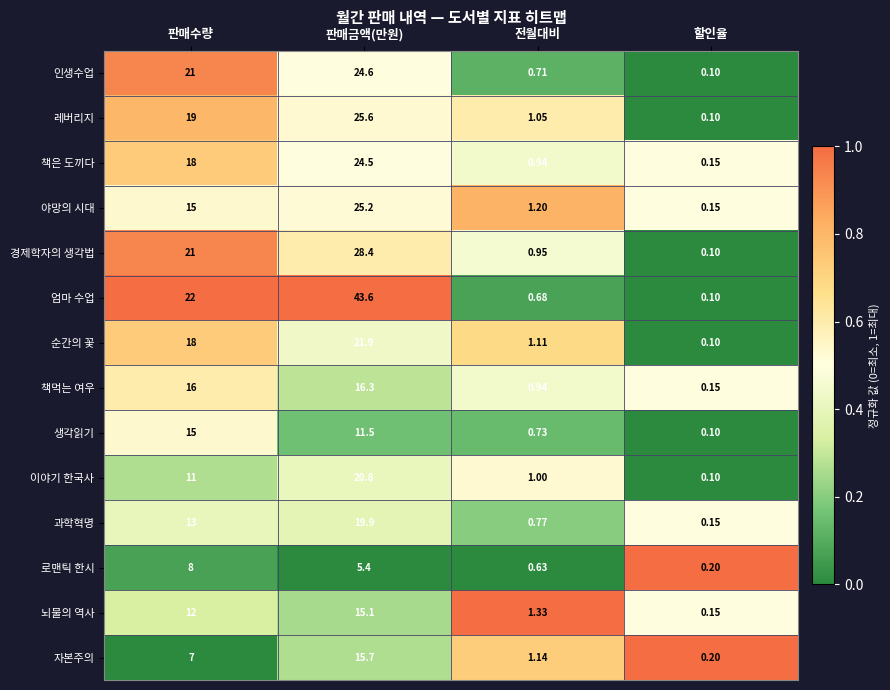

What is the greatest value displayed?

43.6